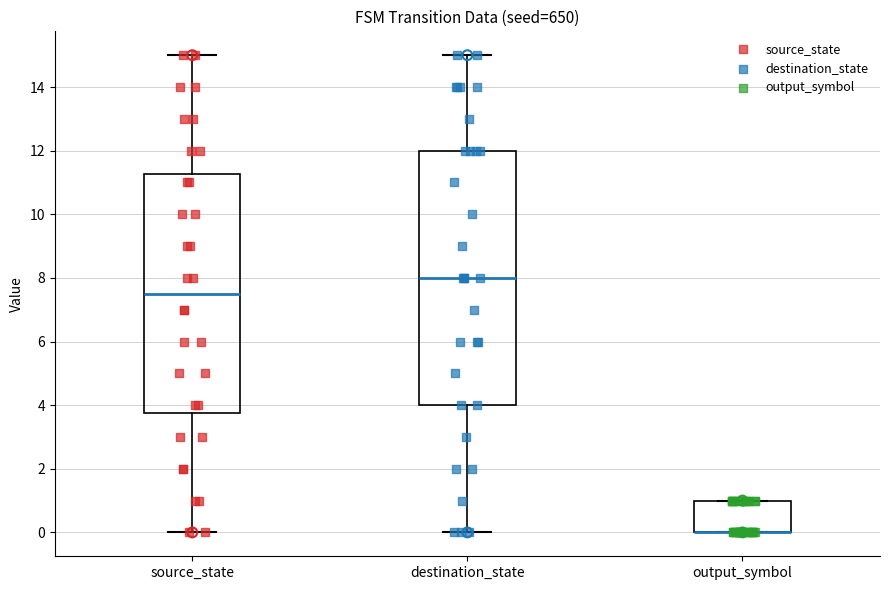

Reading left to right, read every box against the y-axis: the position of its median line, the range the box covers, and the ends of its whiskers. The values are not printed on the chart, so give them approximately, as read against the axis.

source_state: median 7.6, box 3.8 to 11.2, whiskers 0.0 to 15.0
destination_state: median 8.0, box 4.0 to 12.0, whiskers 0.0 to 15.0
output_symbol: median 0.0 (drawn on the box's lower edge), box 0.0 to 1.0, whiskers 0.0 to 1.0